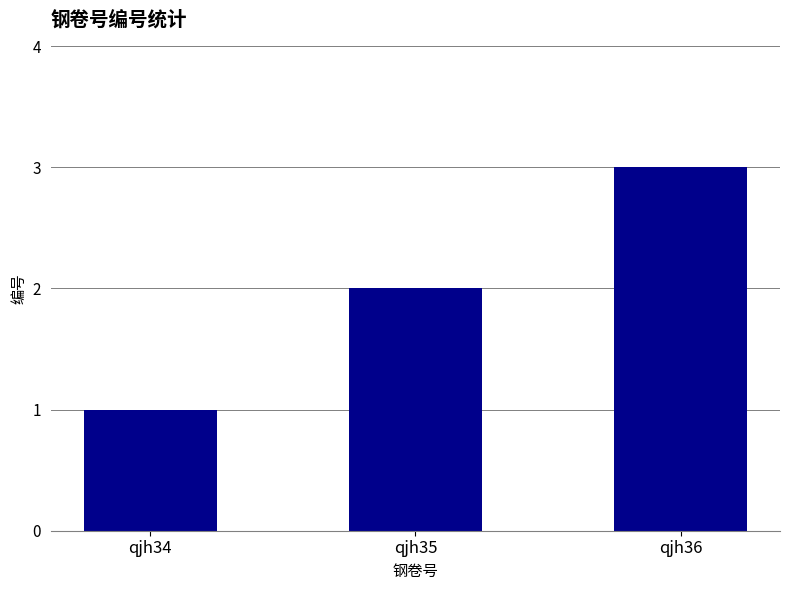

Rank the categories by value from highest to lowest.

qjh36, qjh35, qjh34